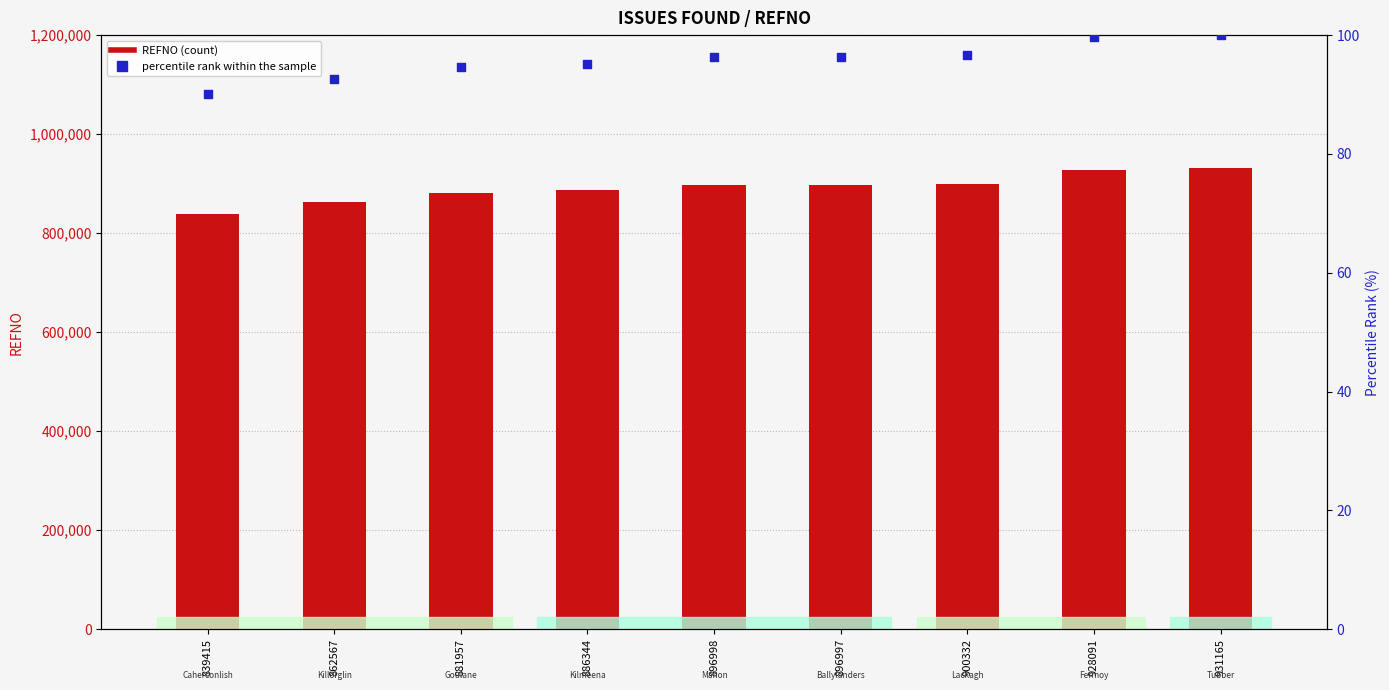

Which series has the largest total across all categories?

REFNO